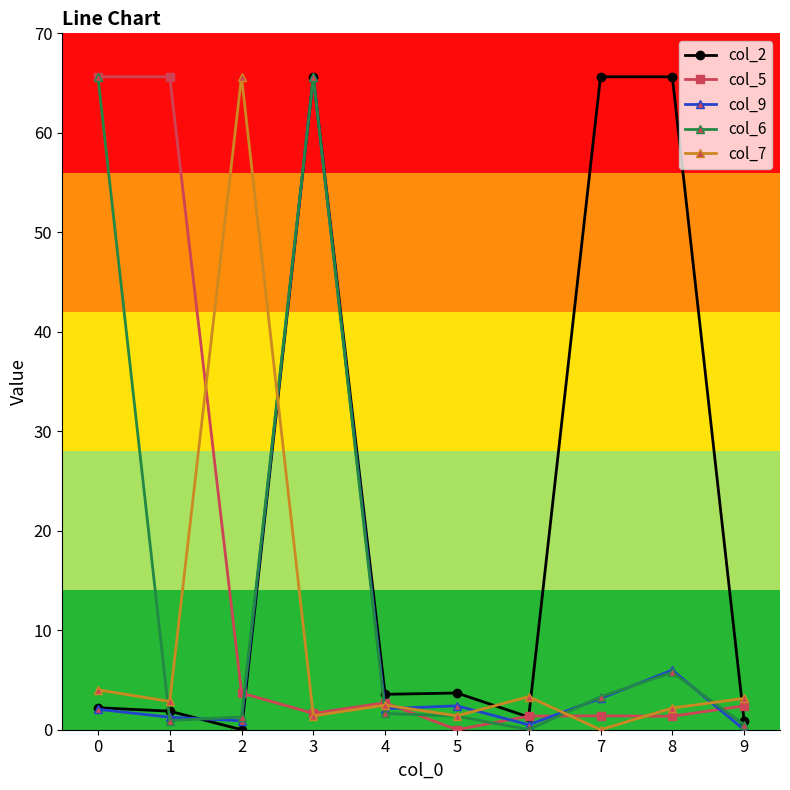

What is the value of the col_9 point at the 2nd from the left?

1.3